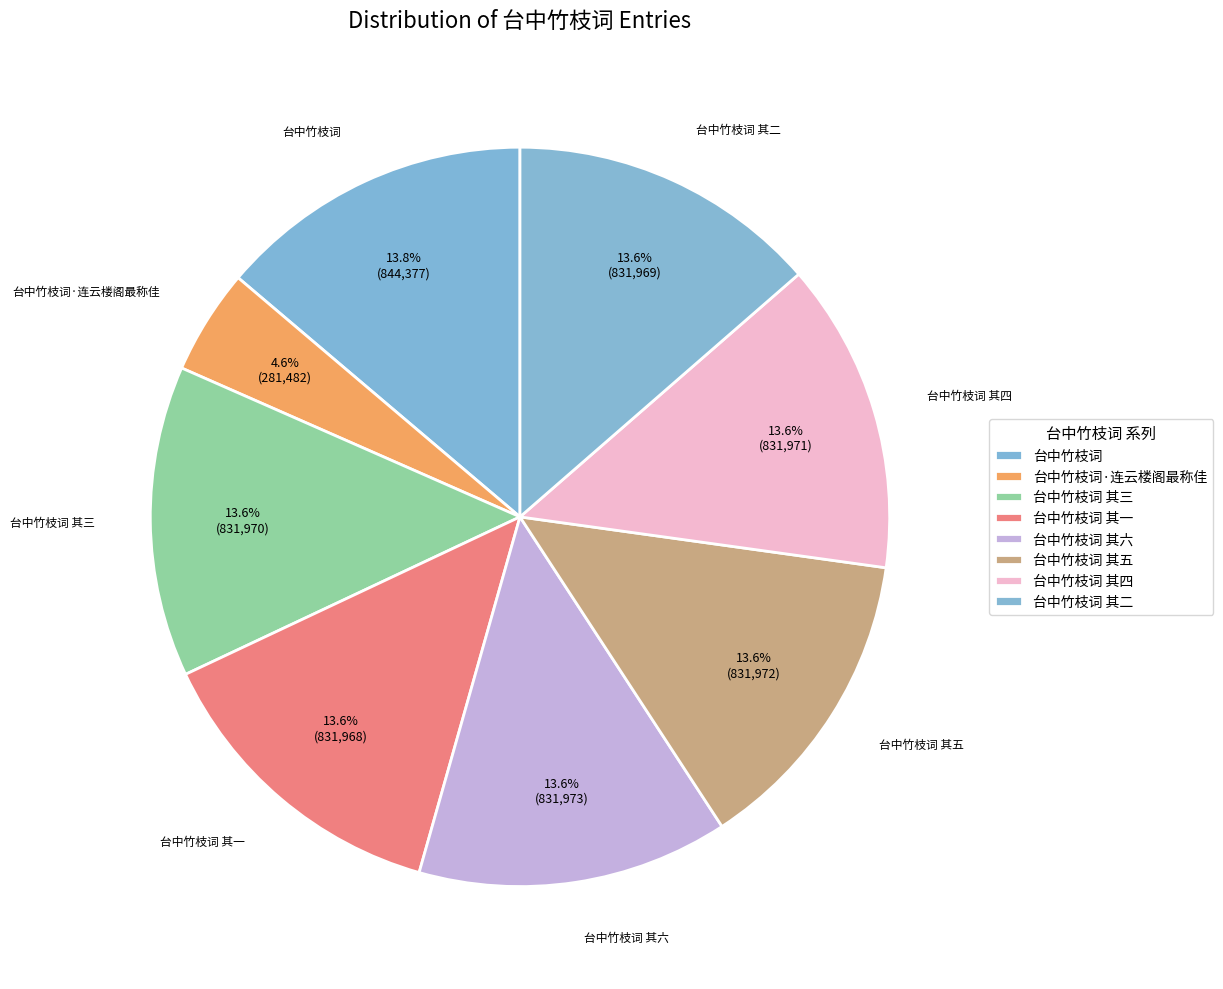

Count the number of slices in the pie.

8